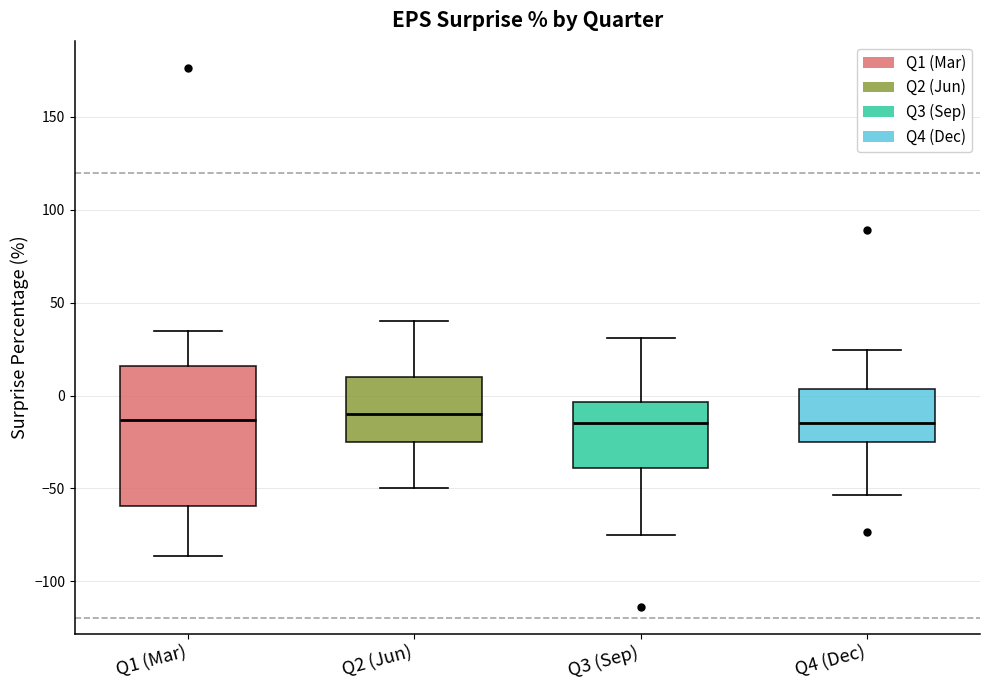

Where is the upper edge of the box for Q4 (Dec) on the y-axis? The values are not printed on the chart, so give them approximately, as read against the axis.

5